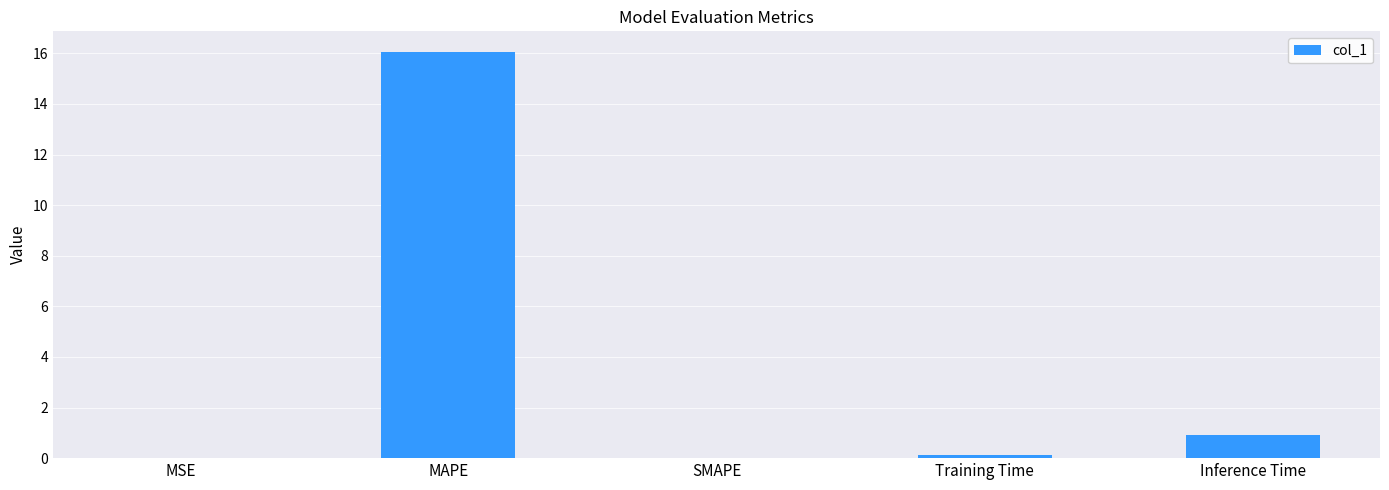

What is the average value?

3.4